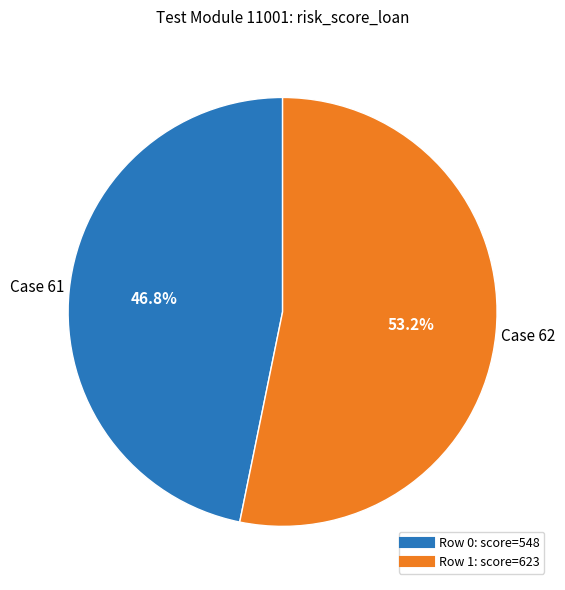

Is there any slice that represents more than half of the pie?

Yes